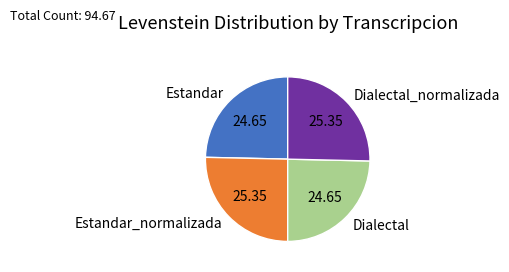

Combined, do Dialectal_normalizada and Estandar_normalizada account for over 50%?

Yes